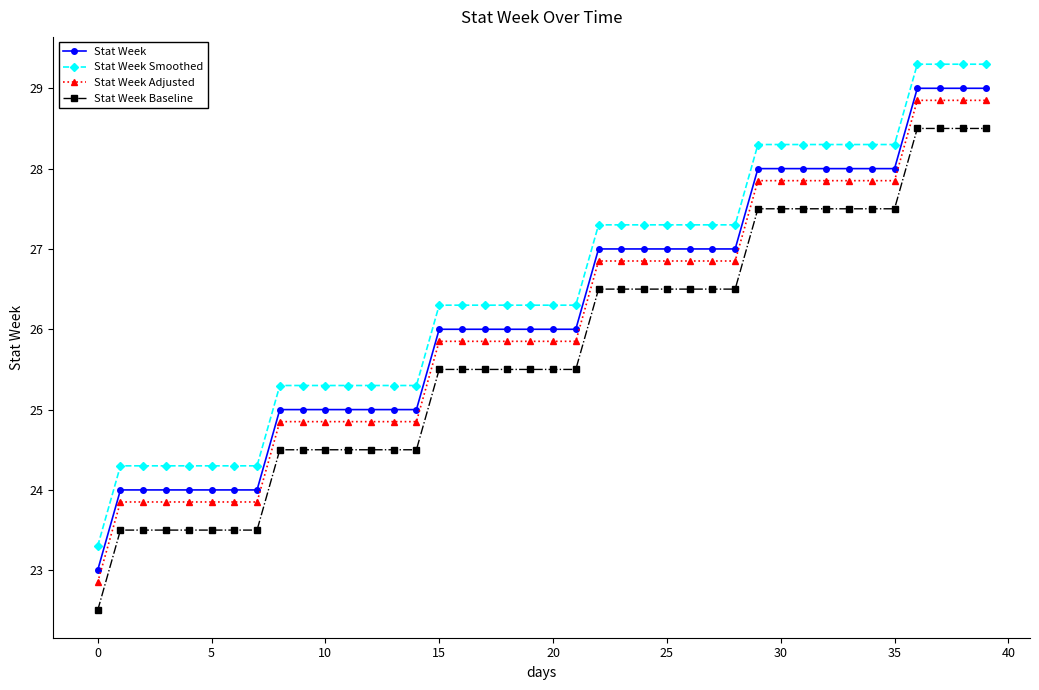

Does the chart display data point markers on the line(s)?

Yes